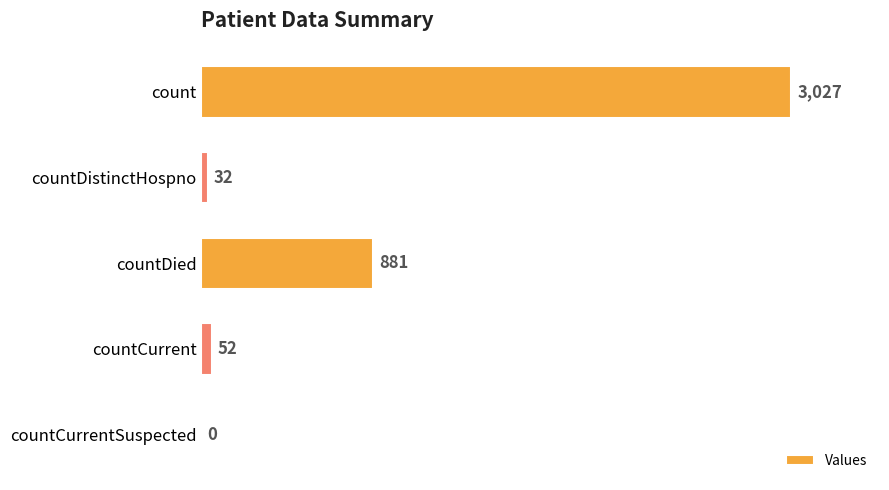

Which has a higher value, countDied or countDistinctHospno?

countDied